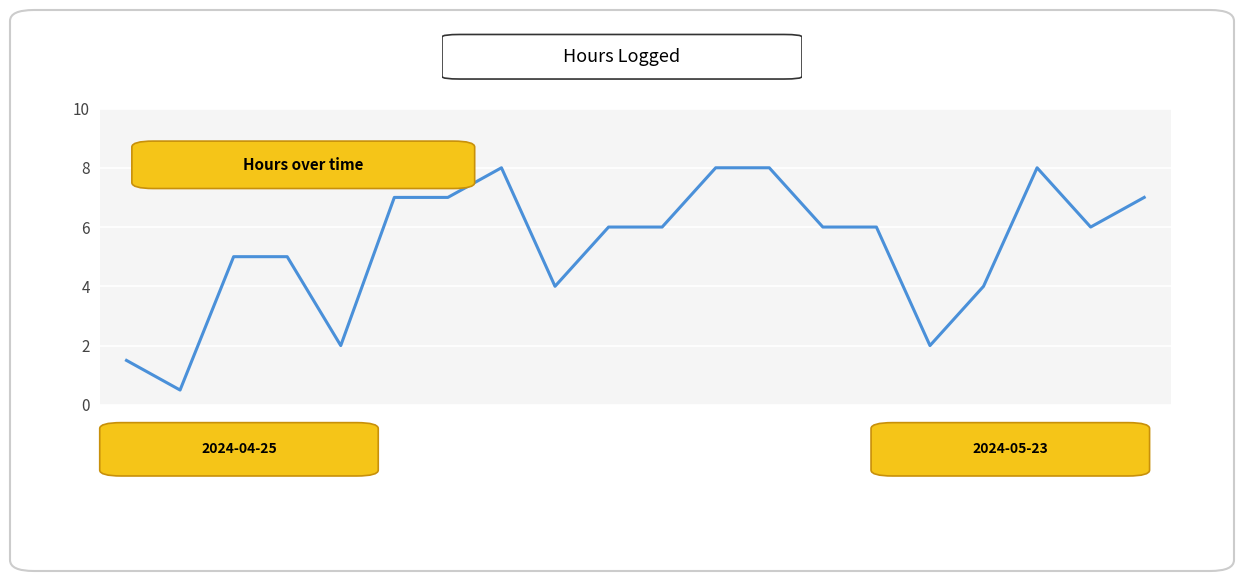

What is the difference between the maximum and minimum values?

7.5